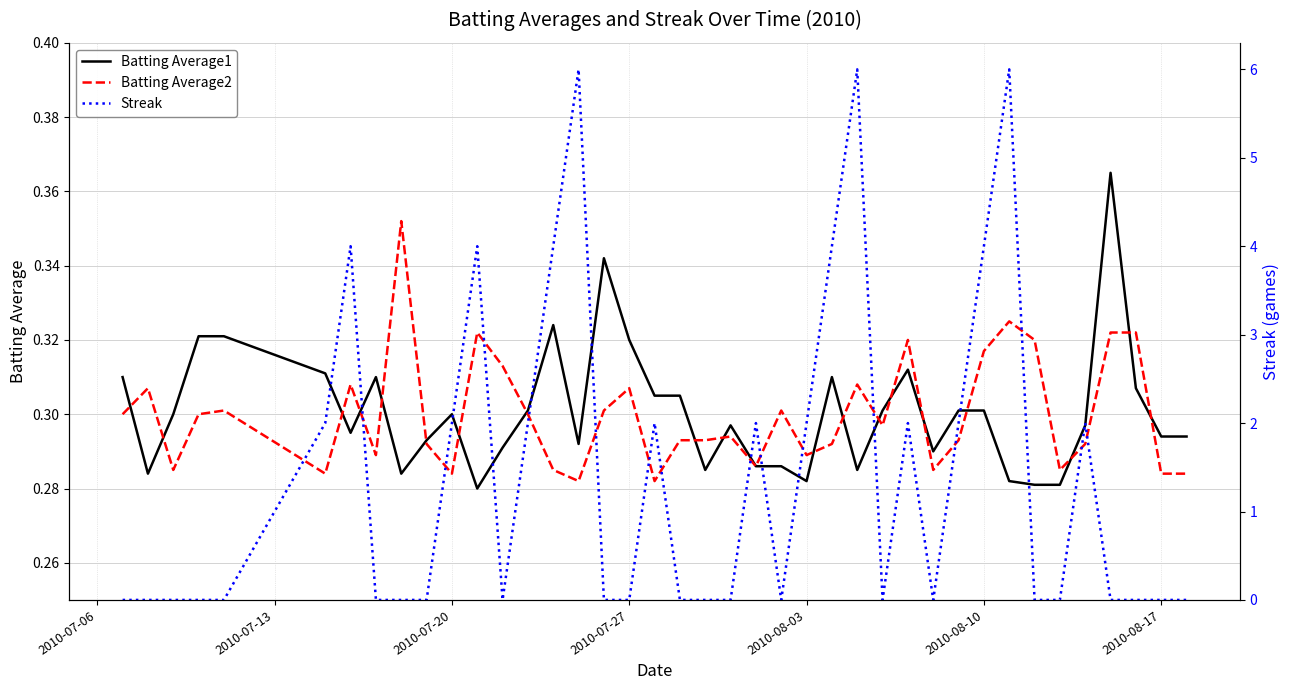

How many interior local peaks does the Batting Average2 series have?

11